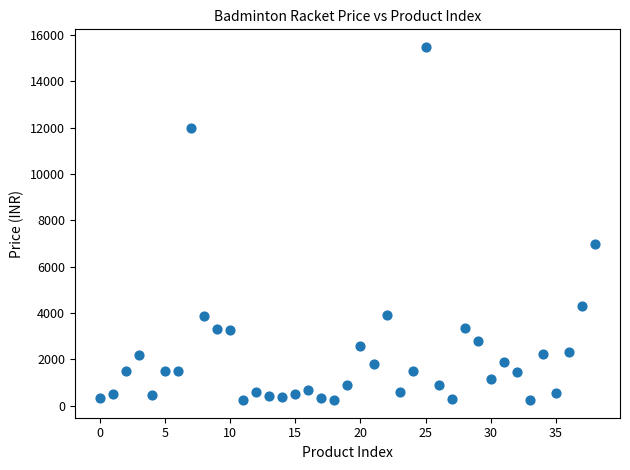

What Y value in the scatter plot is closest to 7867?

6990